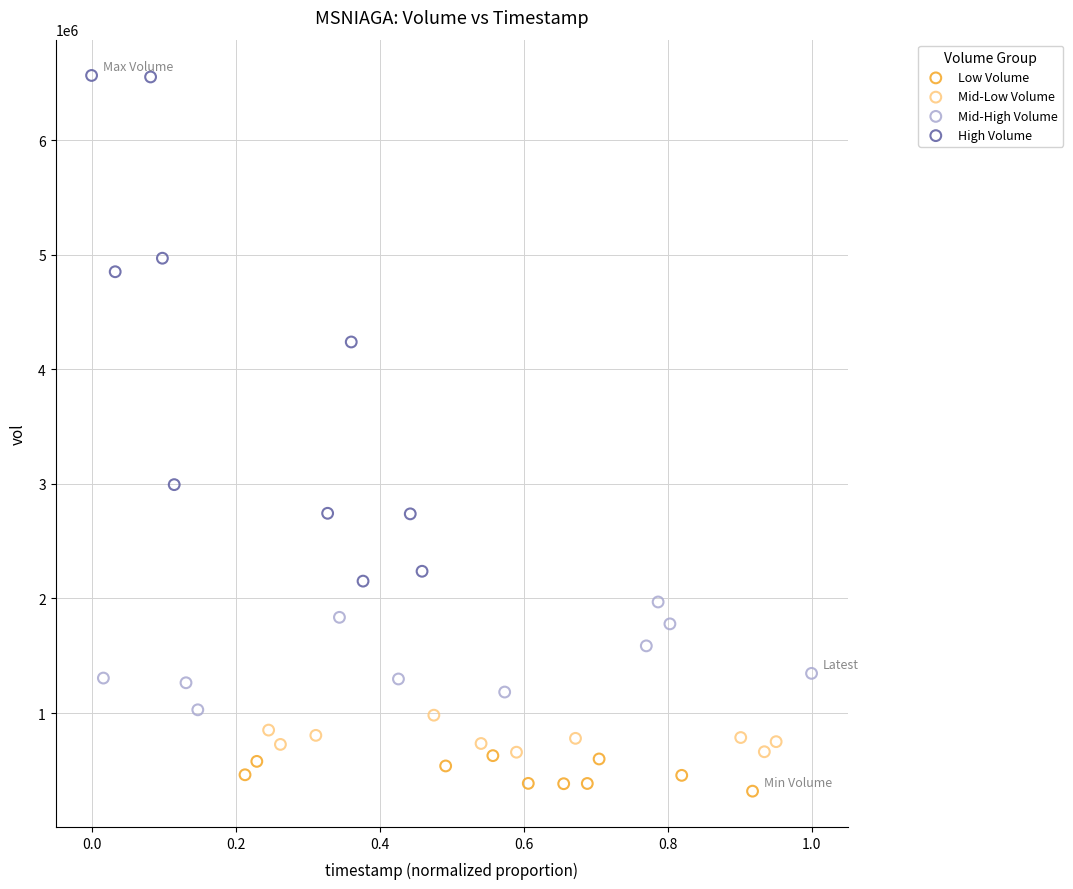

What are all the series names shown in the legend?

Low Volume, Mid-Low Volume, Mid-High Volume, High Volume